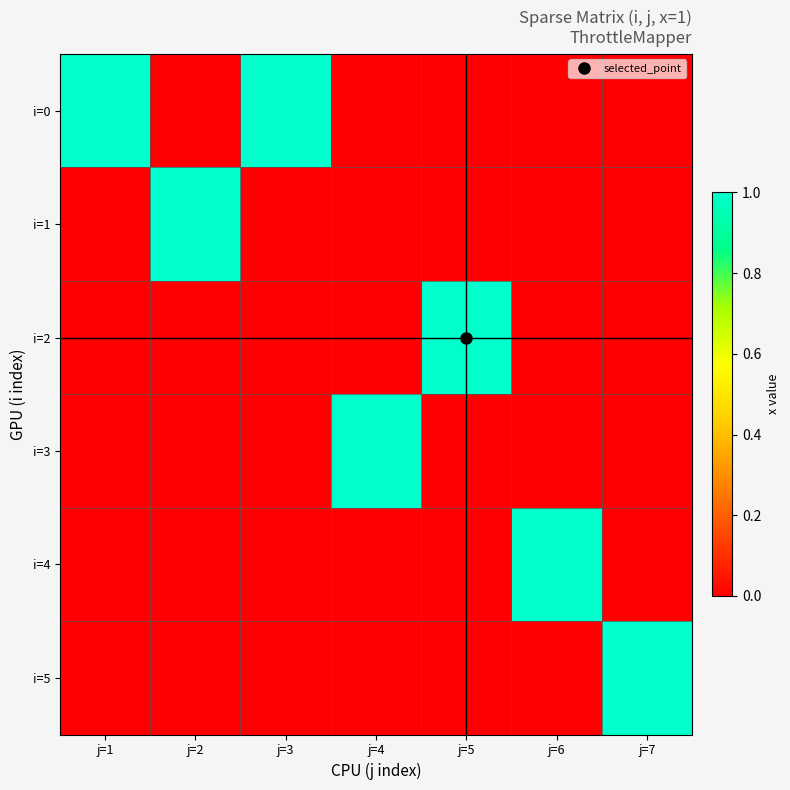

At how many categories does at least one series exceed 0?

7